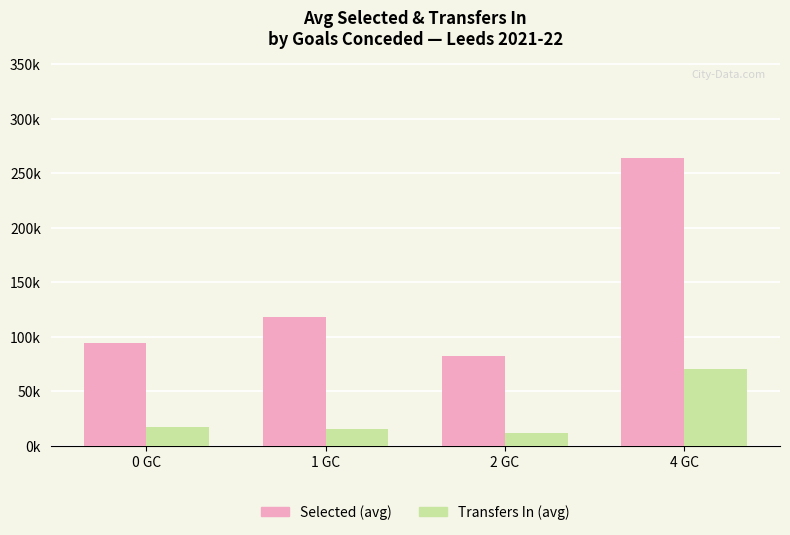

Reading left to right, transcribe all the data shown in this chart.

Selected (avg ×10k): 9.5	11.8	8.3	26.3
Transfers In (avg ×10k): 1.7	1.6	1.2	7.1